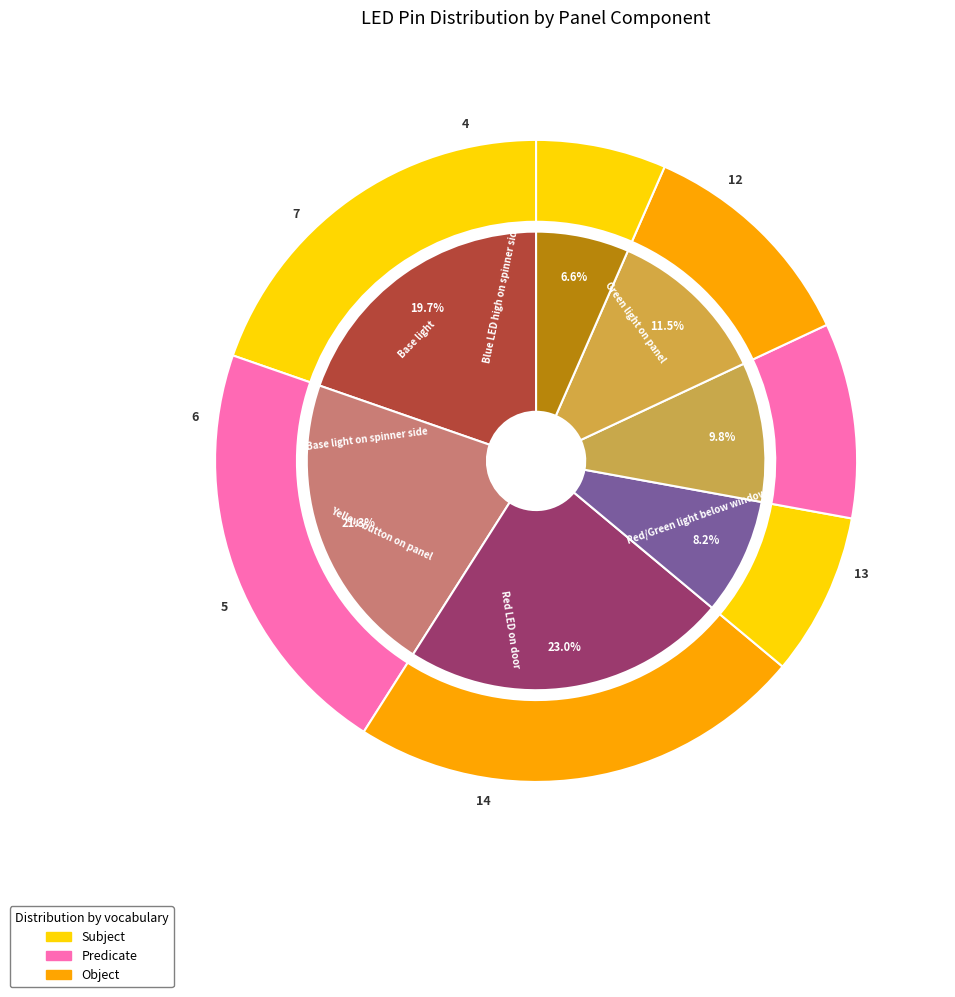

What percentage is the Blue LED high on spinner side slice, to the nearest percent?

7%